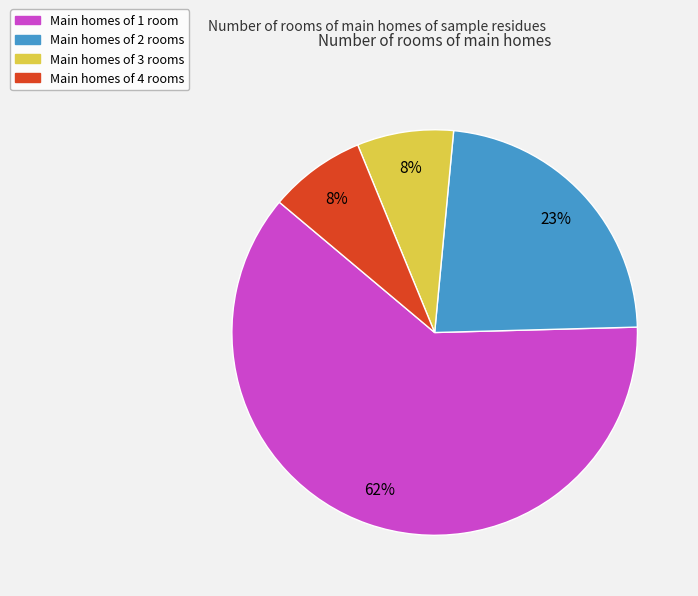

Count the number of slices in the pie.

4